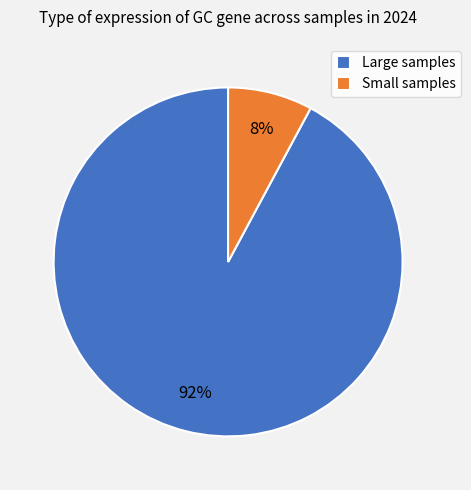

What percentage is the Large samples slice, to the nearest percent?

92%